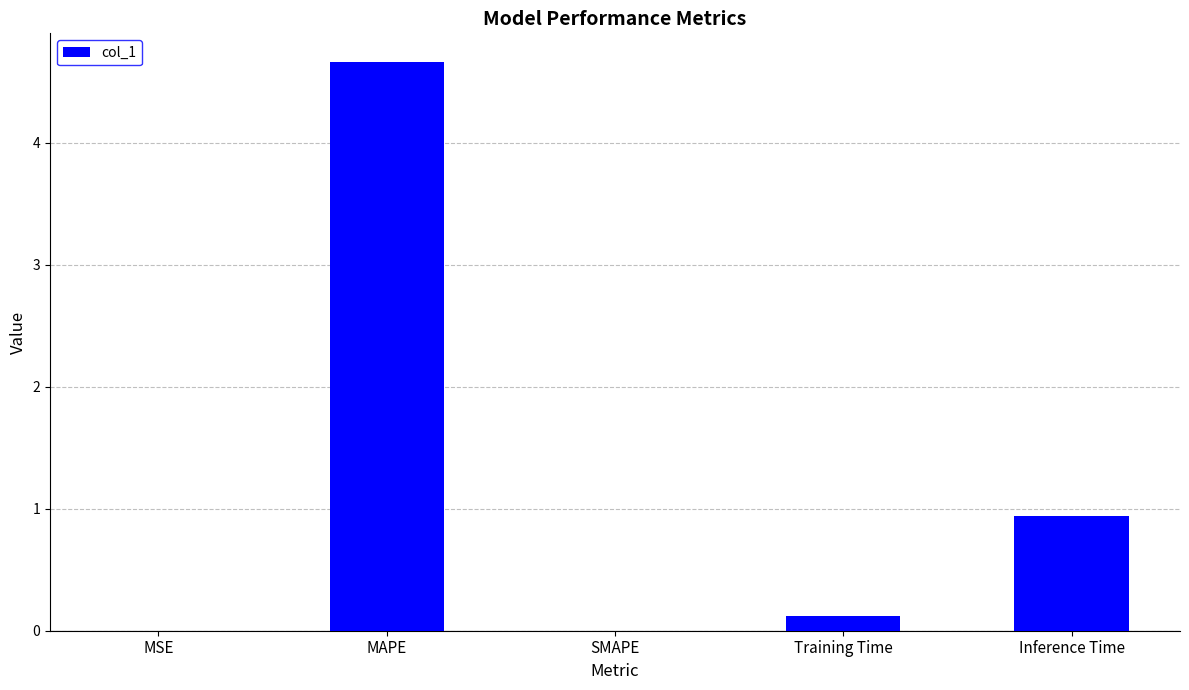

Which label corresponds to the largest value in the chart?

MAPE